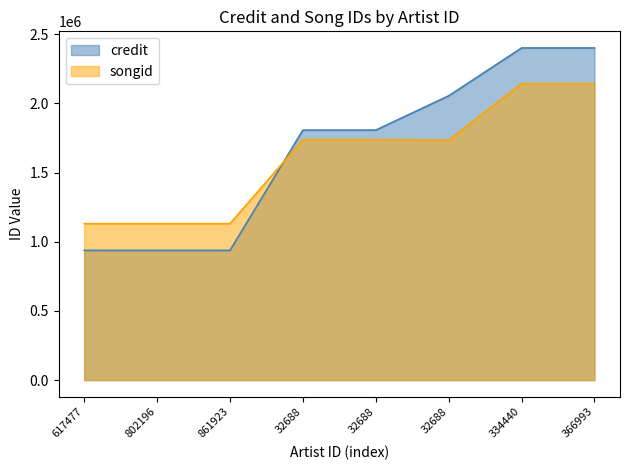

True or false: credit has a value of 817718 at 32688.

False